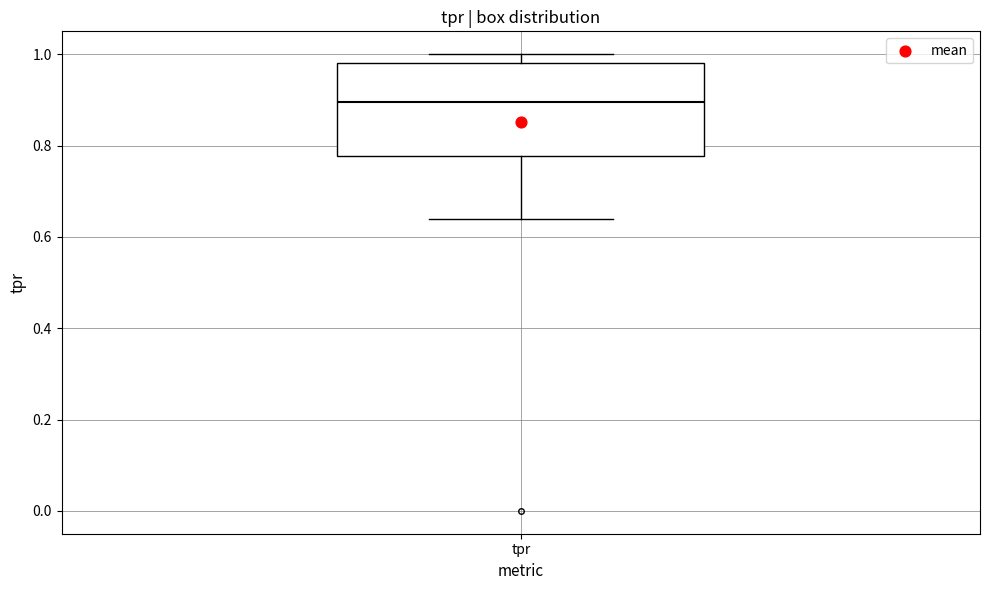

Transcribe this box plot: give where the median line is, the range the box spans, and where the two whiskers end, as read against the y-axis. The values are not printed on the chart, so give them approximately, as read against the axis.

median 0.90, box 0.78 to 0.98, whiskers 0.64 to 1.00